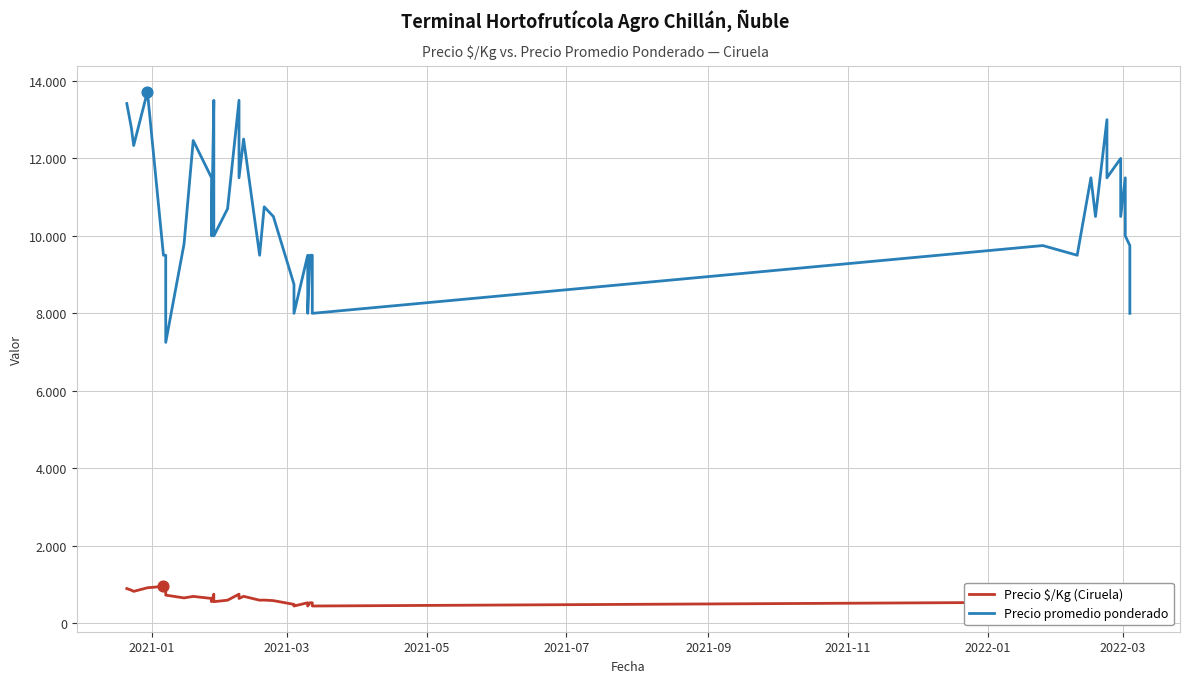

Which series contains the lowest Y value?

Precio $/Kg (Ciruela)